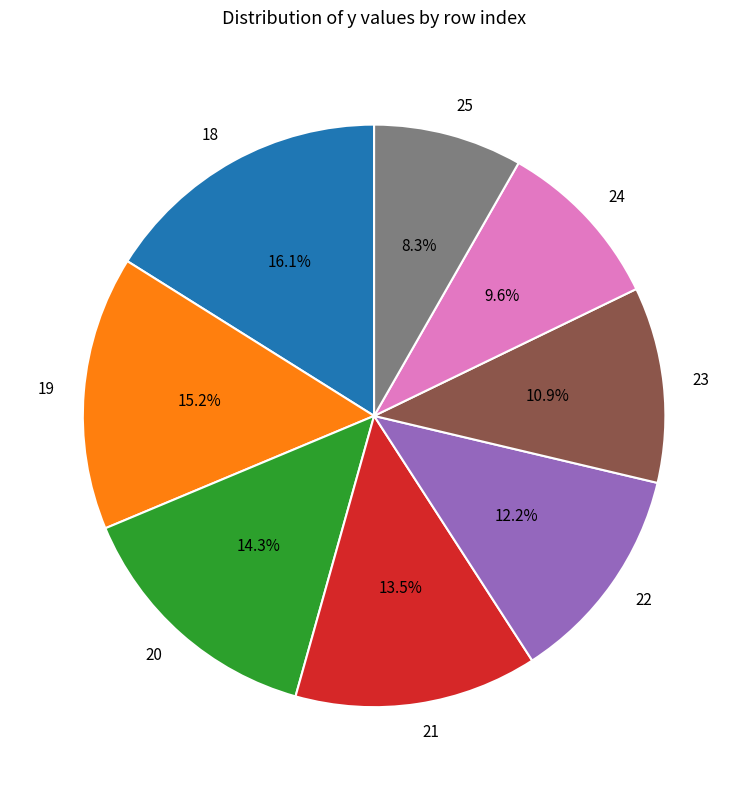

Which has a higher value, 24 or 18?

18